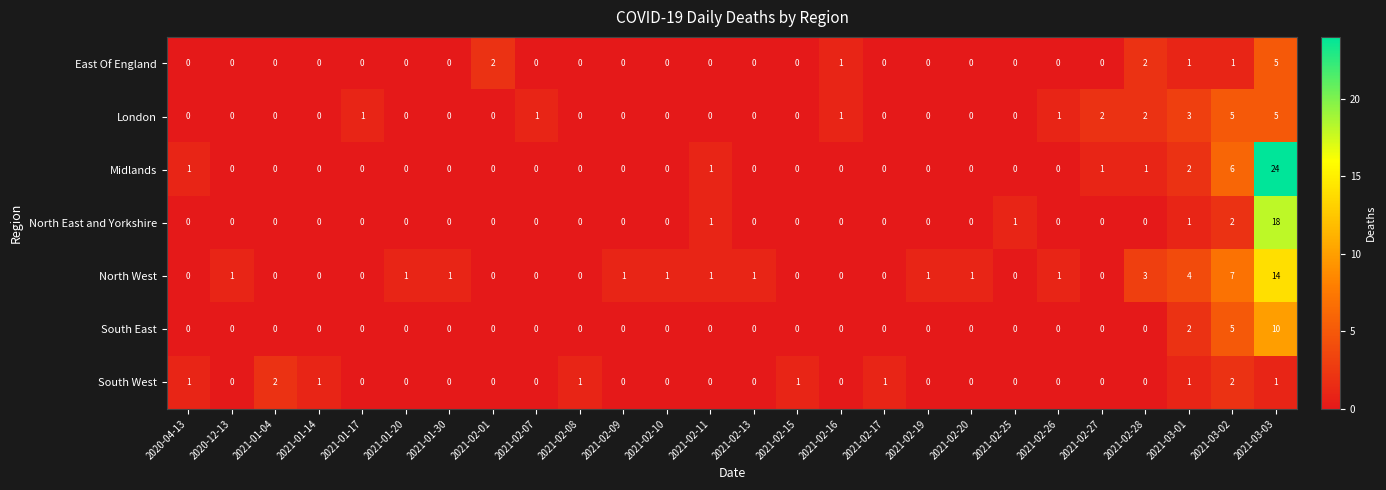

Which series changed the most between 2021-01-30 and 2021-02-25?

North East and Yorkshire